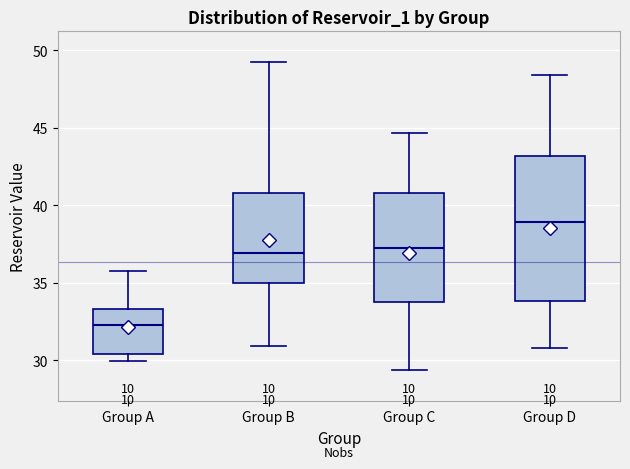

Where does the lower whisker of the box for Group B end on the y-axis? The values are not printed on the chart, so give them approximately, as read against the axis.

31.0